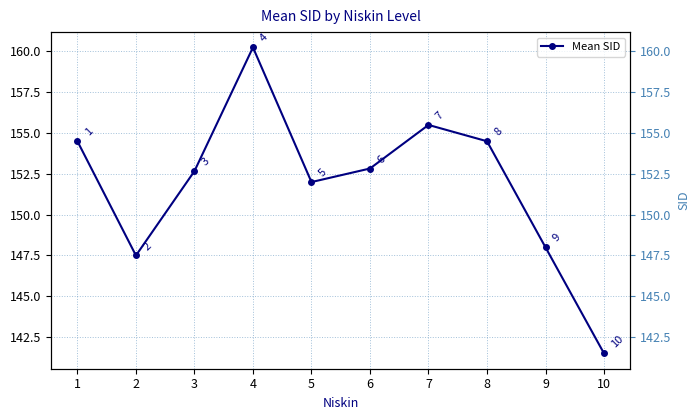

Approximately how many times larger is the value at 8 compared to 6?

1.0